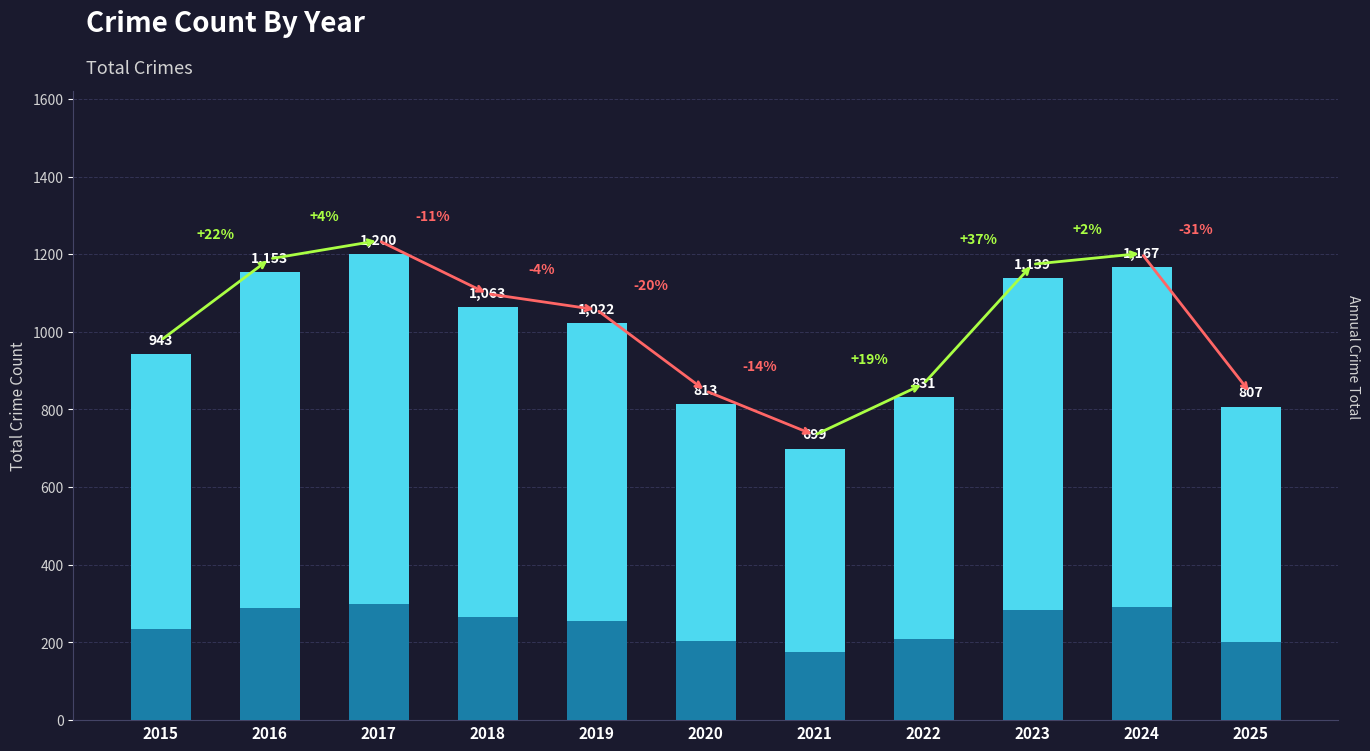

Reading left to right, list all the values displayed in this chart.

943	1153	1200	1063	1022	813	699	831	1139	1167	807